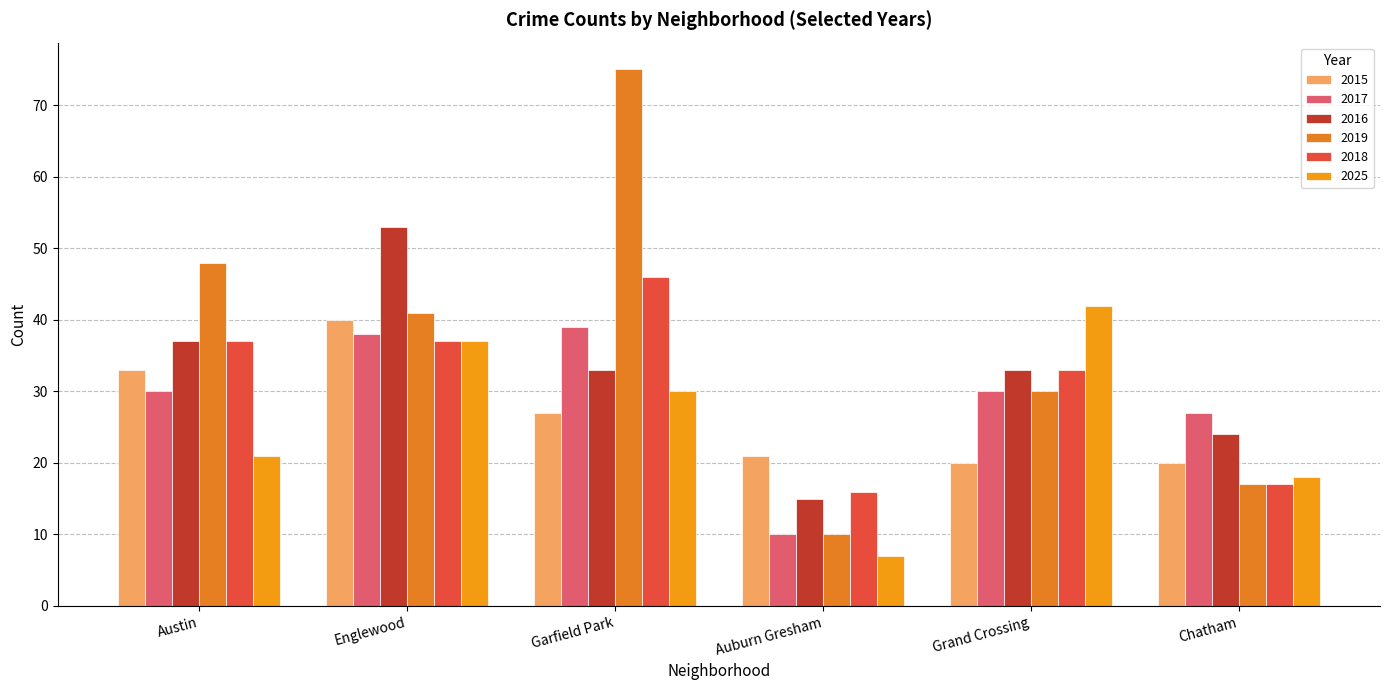

Are the bars grouped side by side (vs. stacked)?

Yes